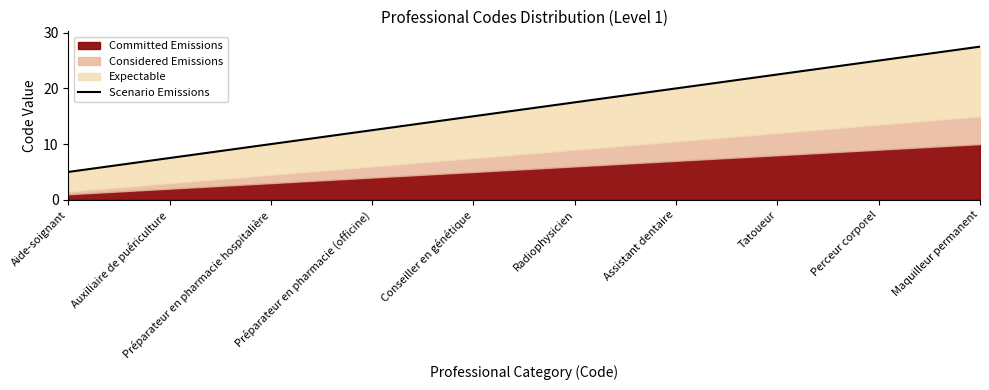

At which category does the chart reach its peak across all series?

Maquilleur permanent